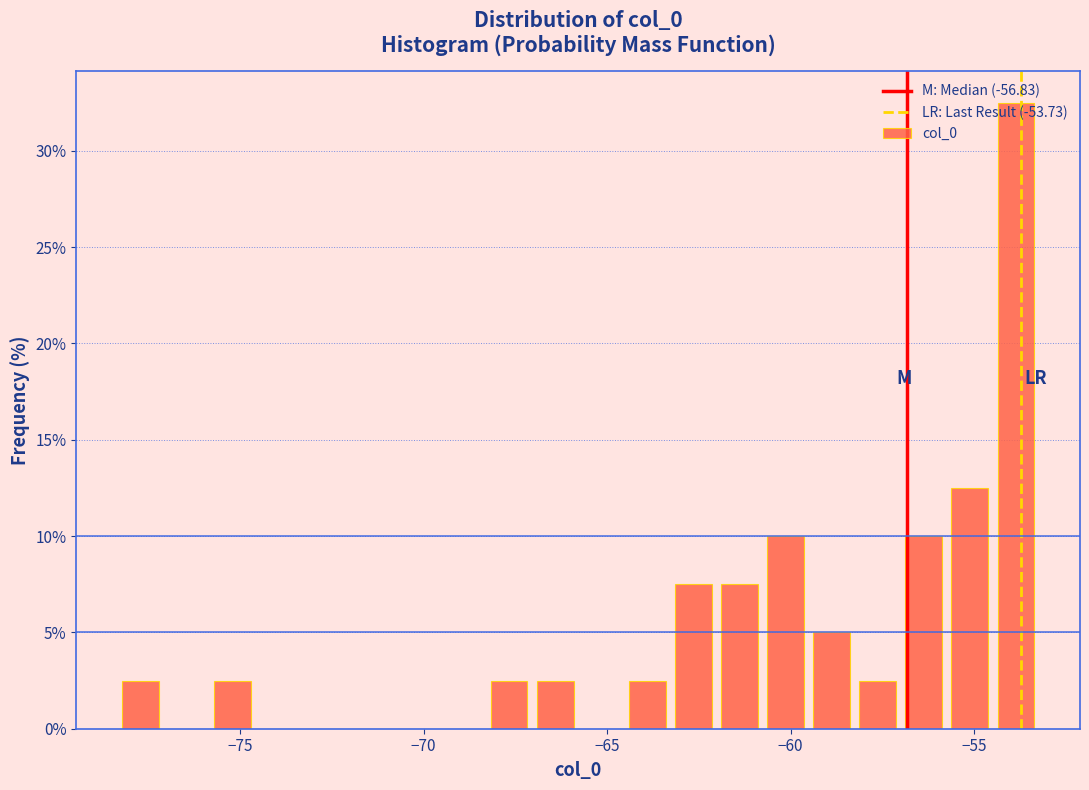

Read against the x-axis, roughly where is the centre of the tallest bar?

-54.0